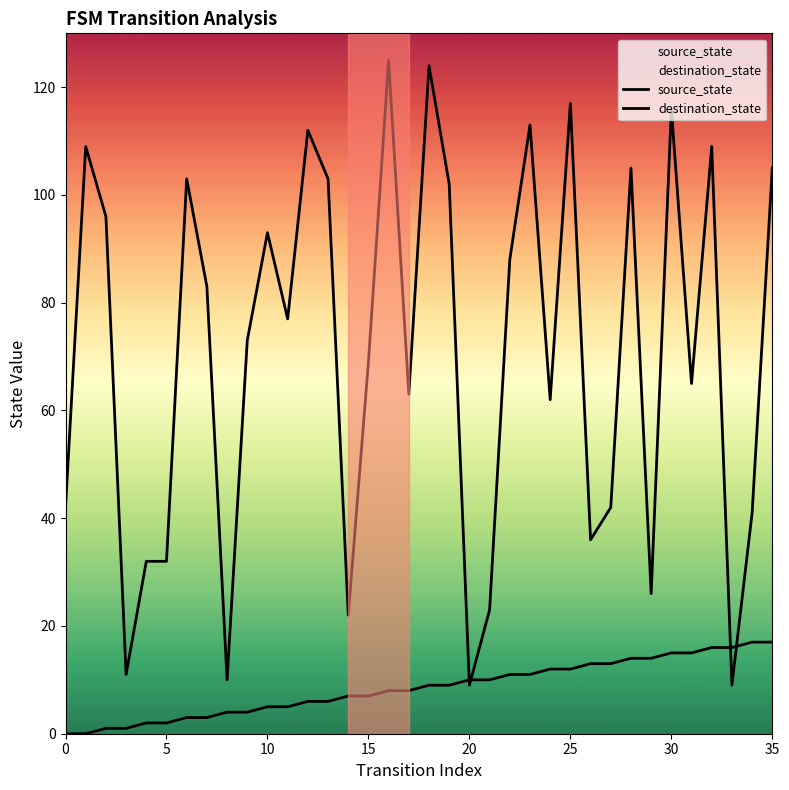

How many intersections are there between destination_state and source_state?

4